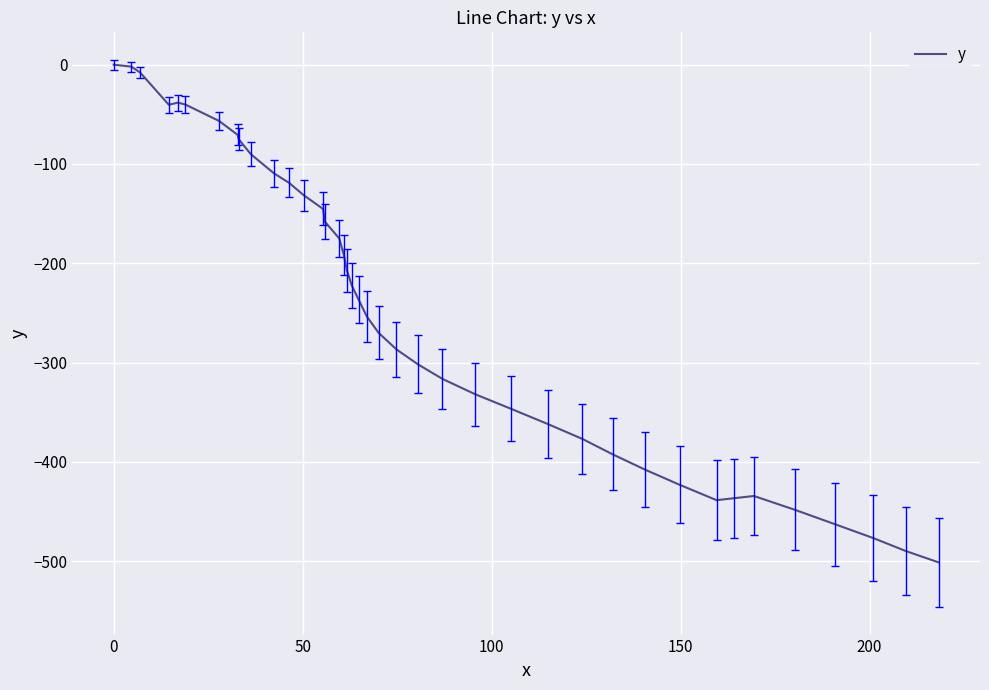

Count the number of values greater than -236.

19